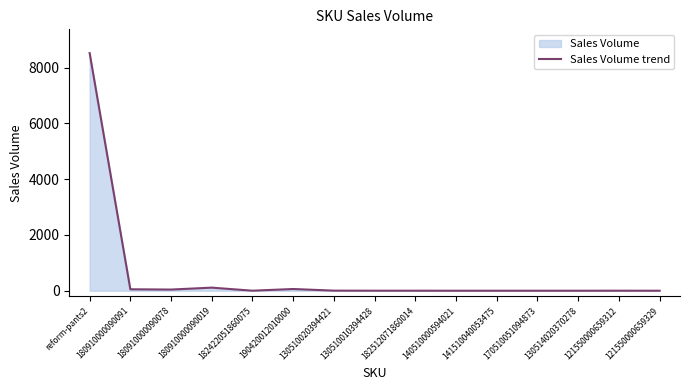

What is the label of the 15th point from the left?

121550000659329